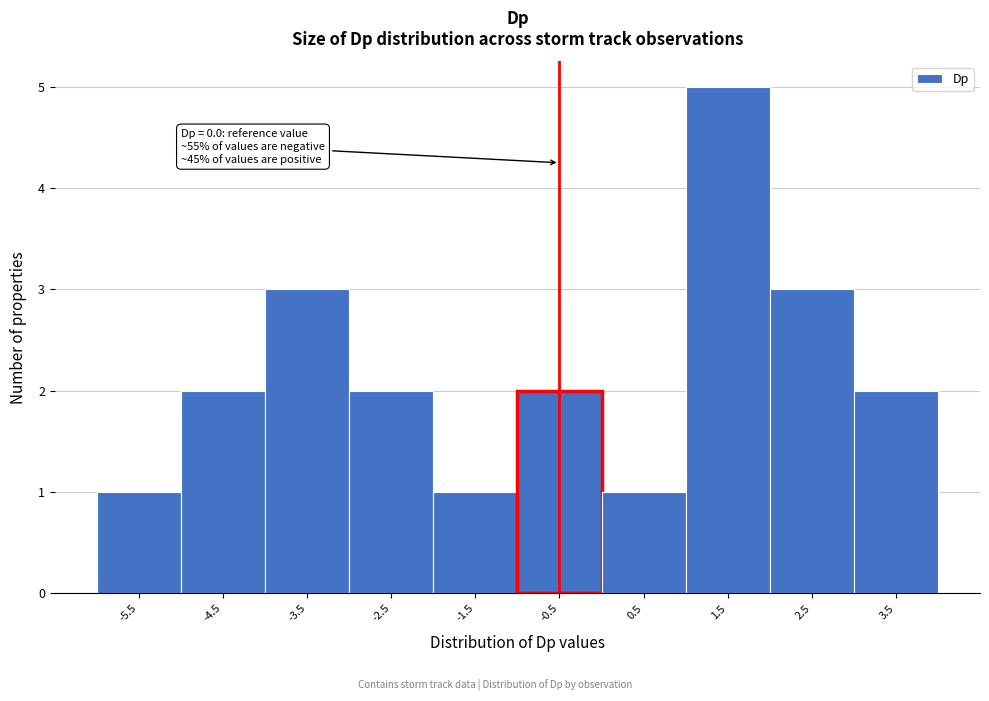

Reading left to right, transcribe all the data shown in this chart.

1	2	3	2	1	2	1	5	3	2